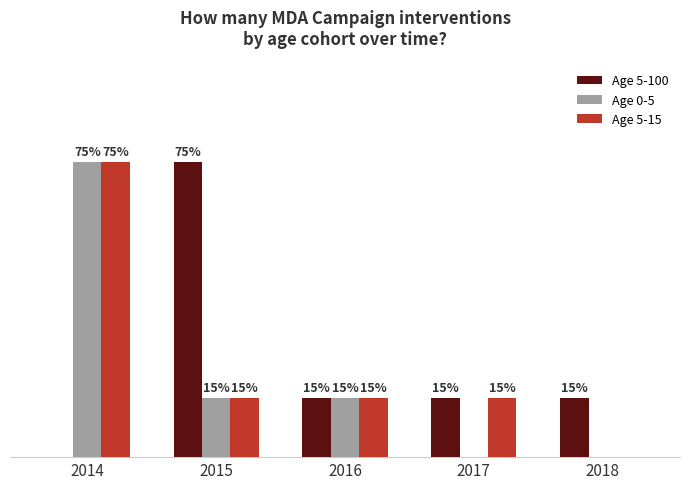

What is the value of the Age 5-100 bar at the 3rd from the left?

0.1